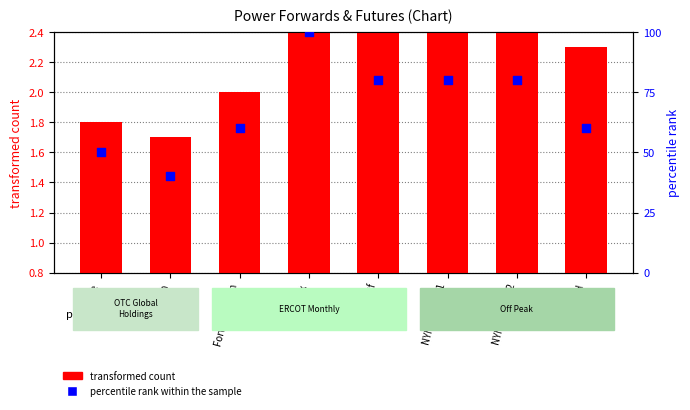

Is the value of transformed count at NYMEX/CME 2 greater than the value of percentile rank within the sample at OTCGH?

No